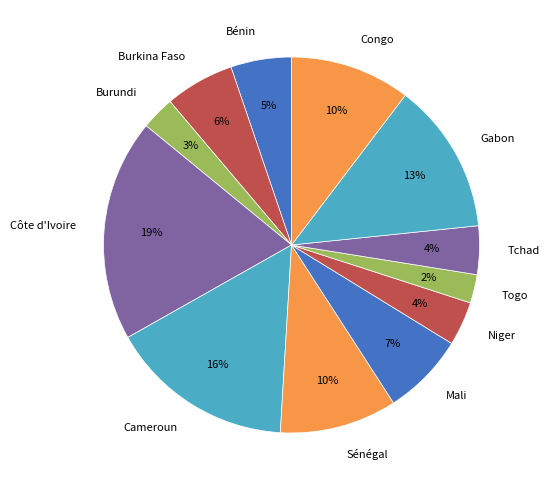

Which category has the biggest portion of the pie?

Côte d'Ivoire